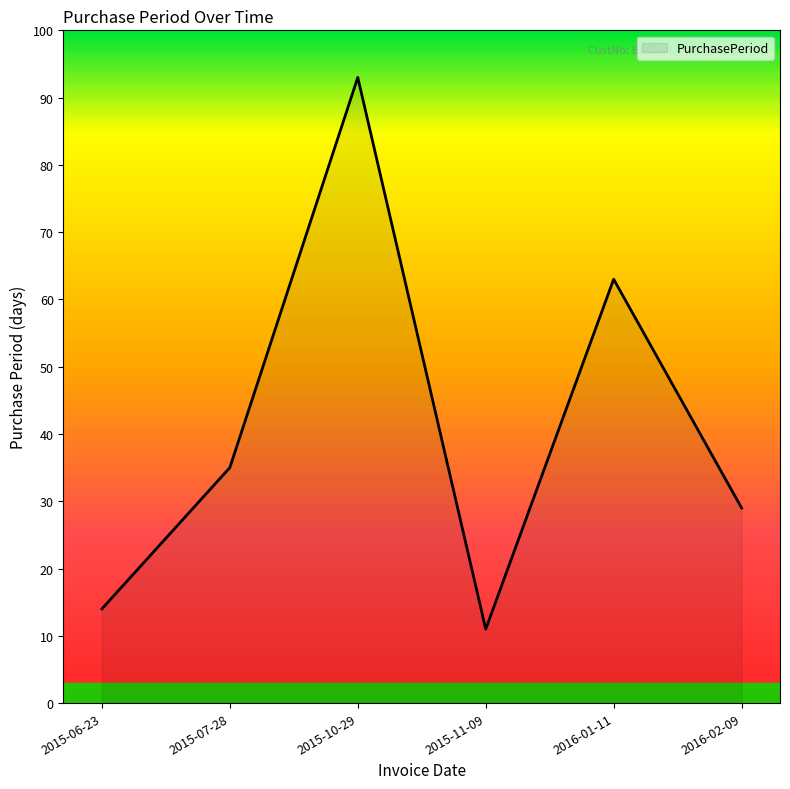

Does the chart display data point markers on the line(s)?

No